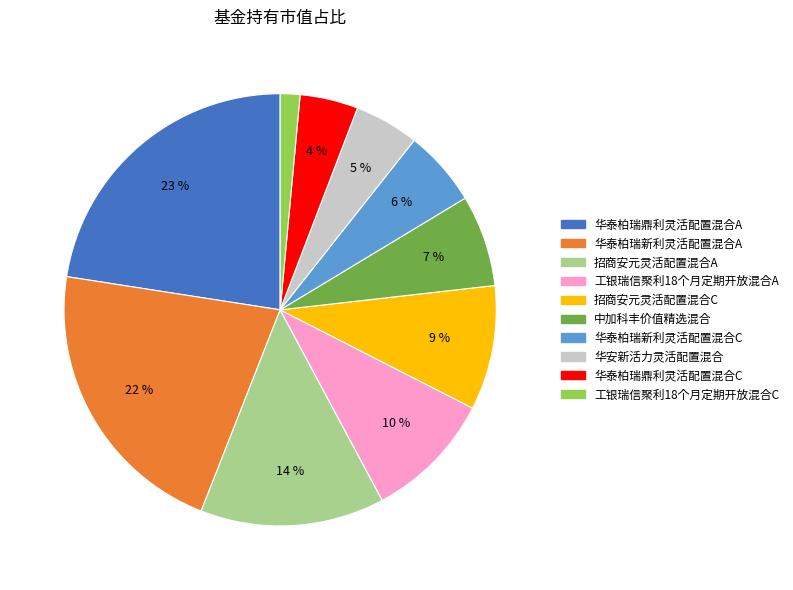

To the nearest percent, what is the combined percentage of 招商安元灵活配置混合A and 华安新活力灵活配置混合?

19%